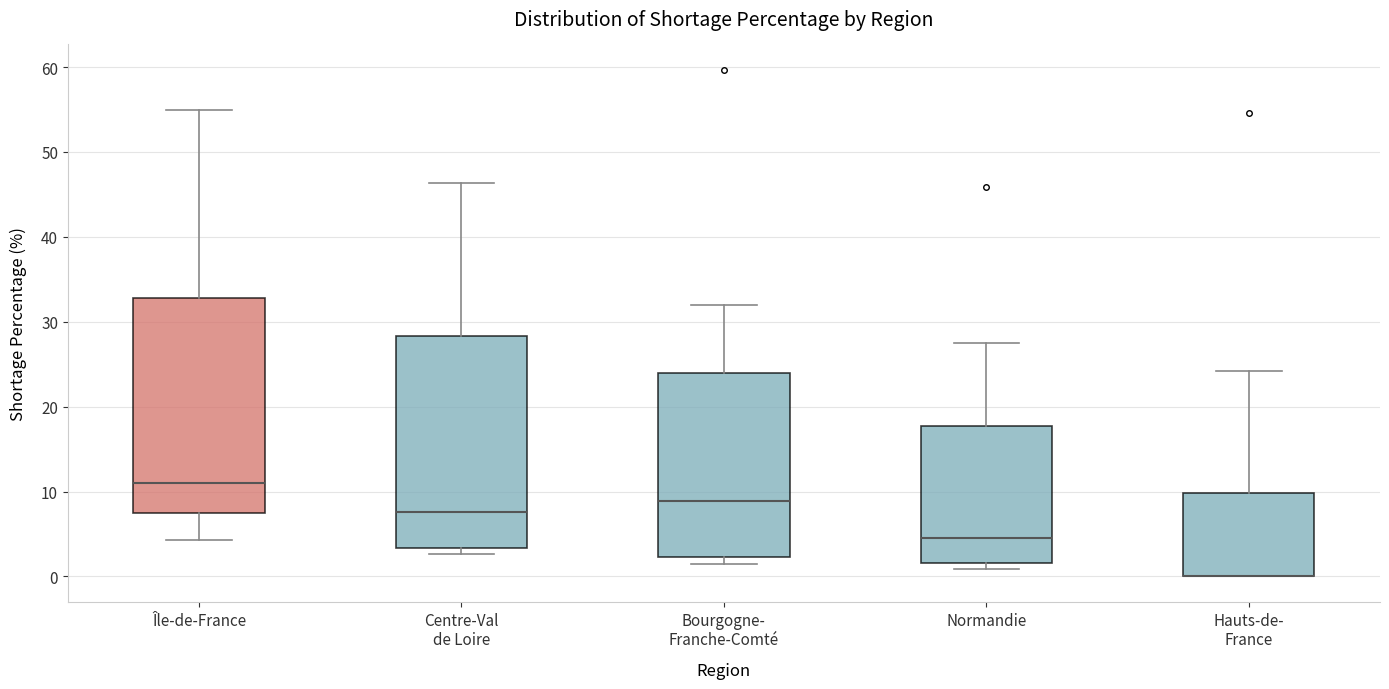

Reading left to right, read every box against the y-axis: the position of its median line, the range the box covers, and the ends of its whiskers. The values are not printed on the chart, so give them approximately, as read against the axis.

Île-de-France: median 11, box 7 to 33, whiskers 4 to 55
Centre-Val de Loire: median 8, box 3 to 28, whiskers 3 (just below the box's lower edge) to 46
Bourgogne- Franche-Comté: median 9, box 2 to 24, whiskers 2 (just below the box's lower edge) to 32
Normandie: median 5, box 2 to 18, whiskers 1 to 27
Hauts-de- France: median 0 (drawn on the box's lower edge), box 0 to 10, whiskers 0 to 24